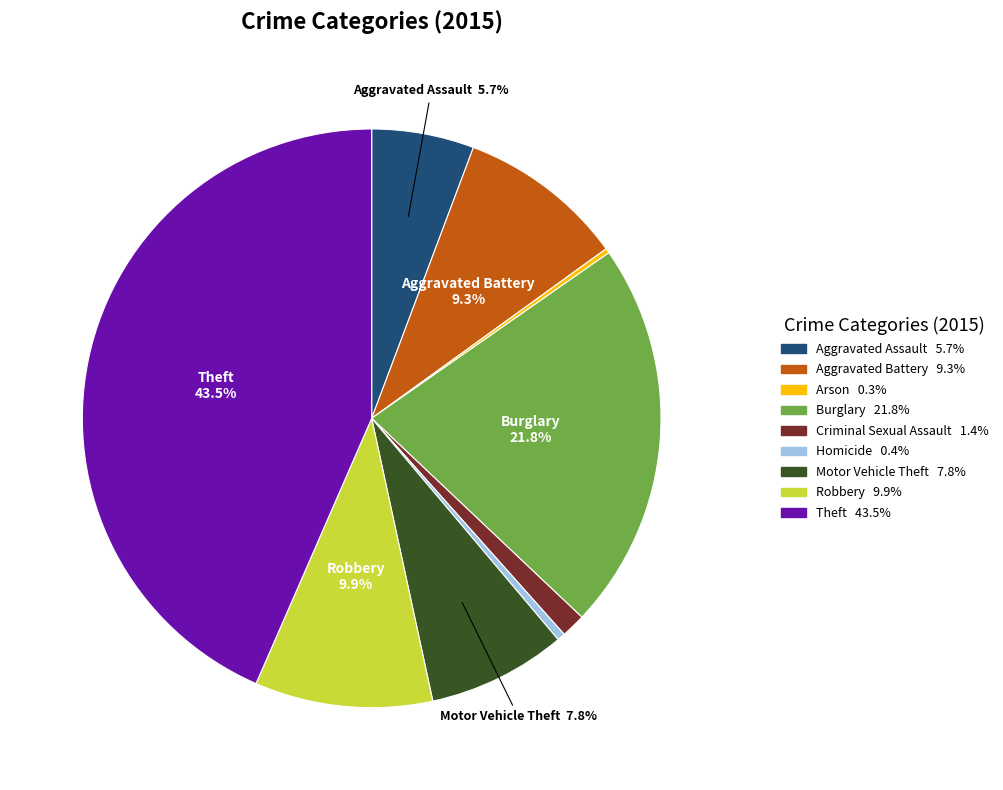

What percentage is the Robbery slice, to the nearest percent?

10%